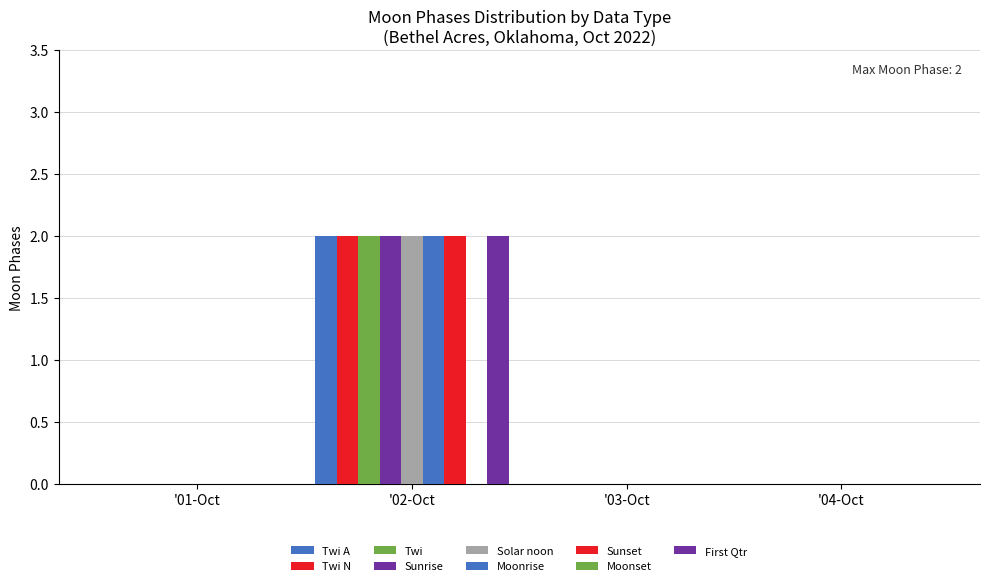

What is the maximum value for Twi N?

2